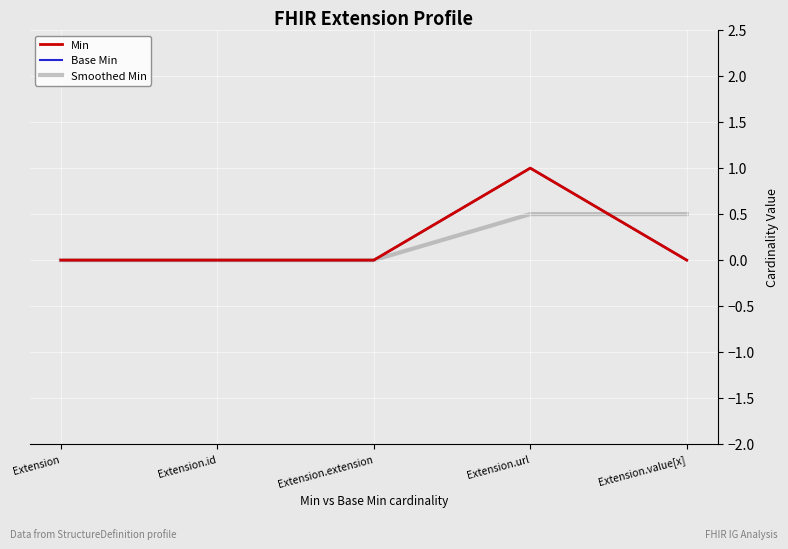

What is the label of the 2nd point from the left?

Extension.id